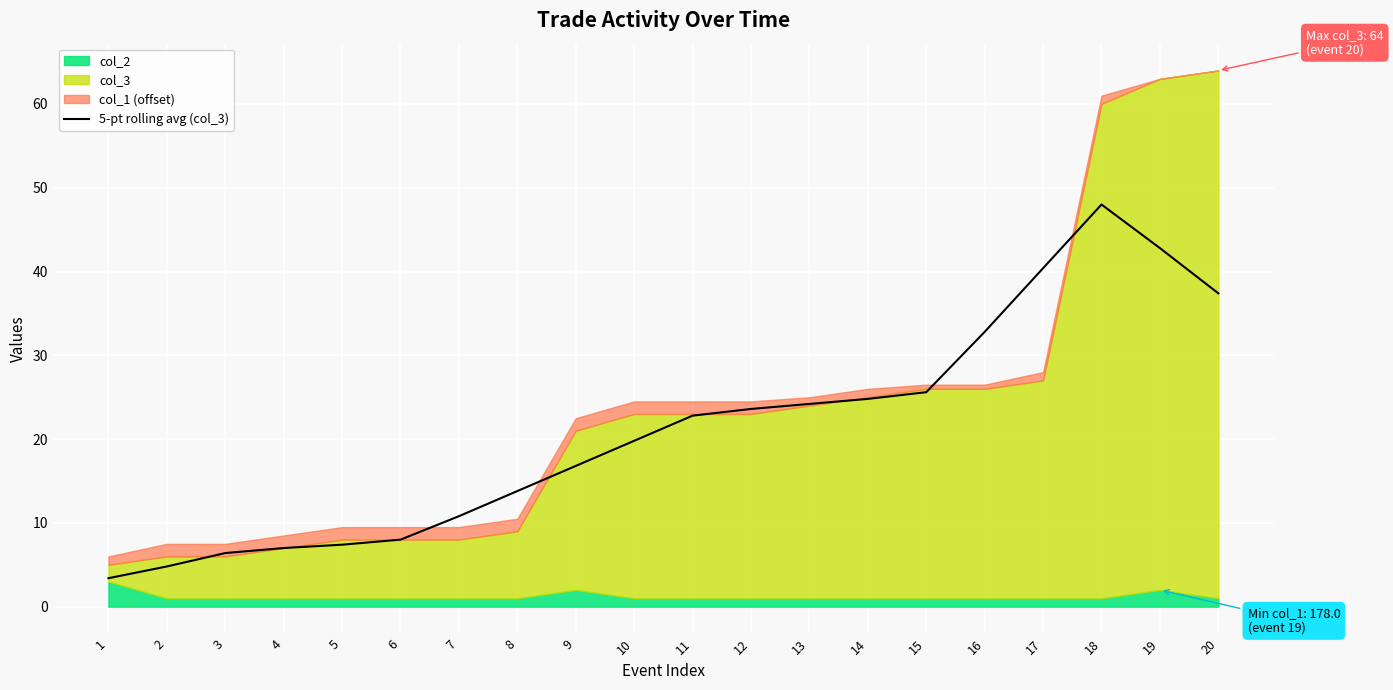

The chart shows a value of 4.8 at 2. True or false?

True